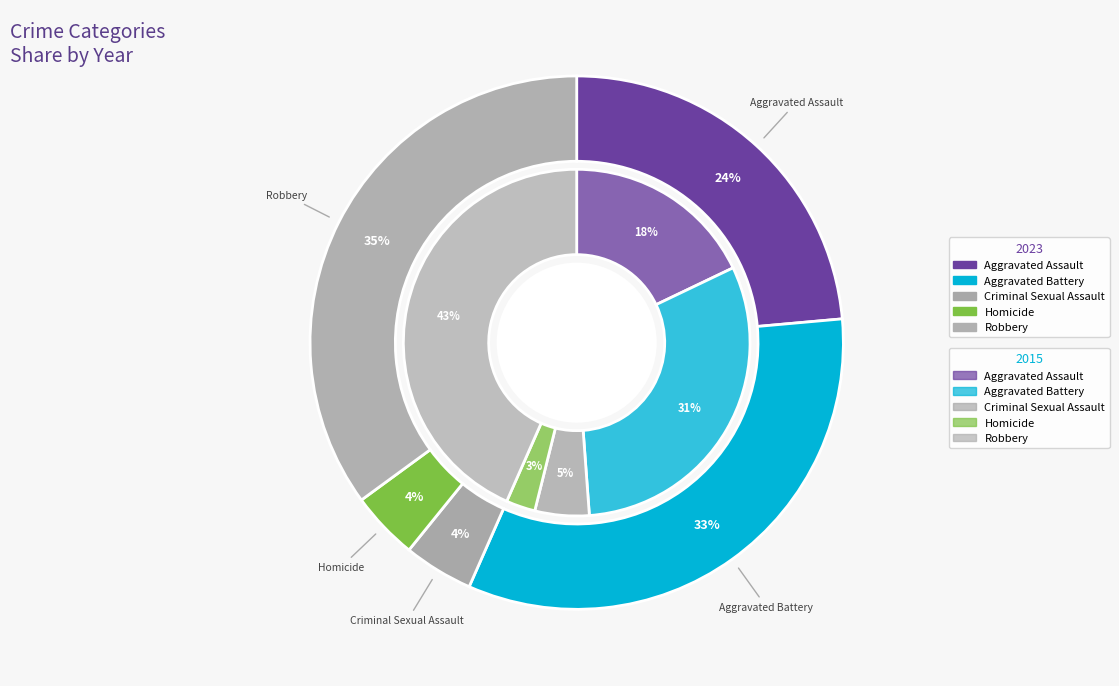

At Aggravated Battery, list the series in order from largest to smallest.

2023, 2015